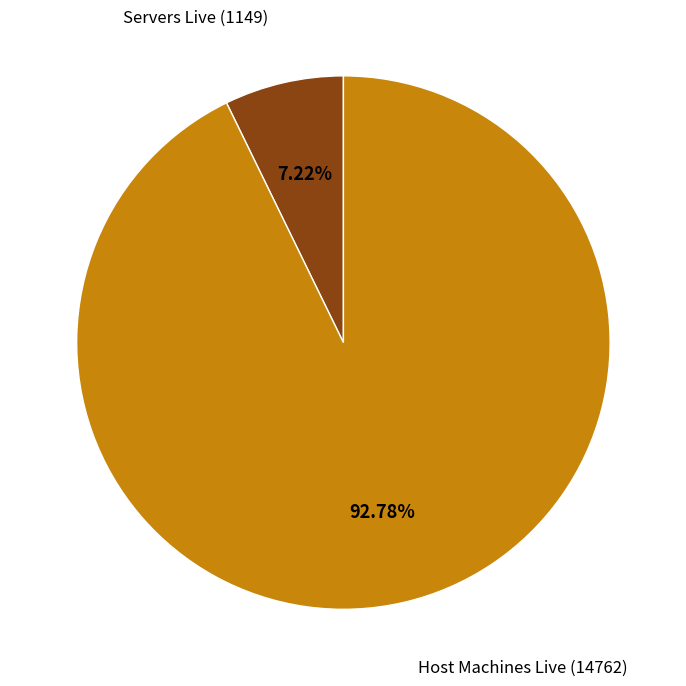

Is there a majority slice in this chart?

Yes